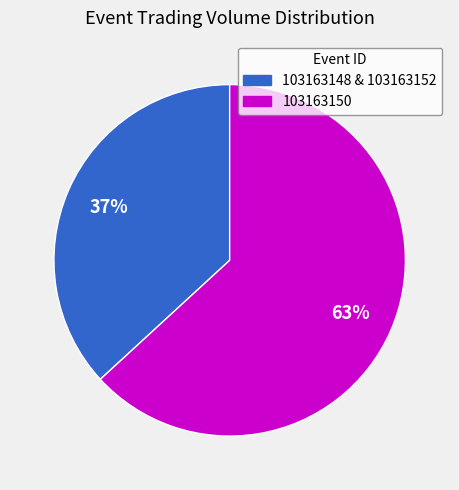

To the nearest percent, what is the combined percentage of 103163150 and 103163148 & 103163152?

100%